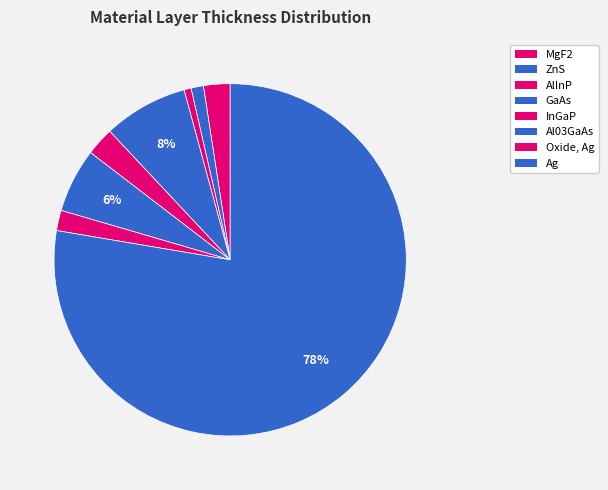

Which slice is the smallest?

AlInP